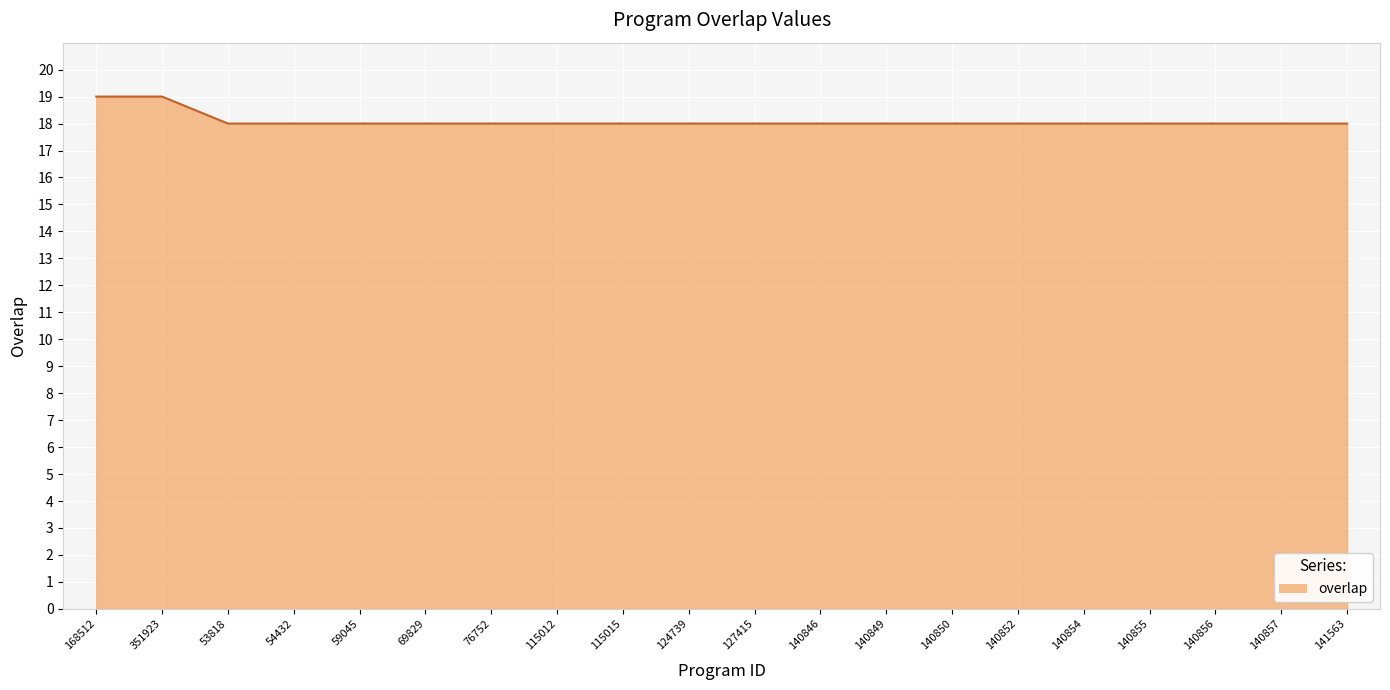

What position from the left is 59045?

5